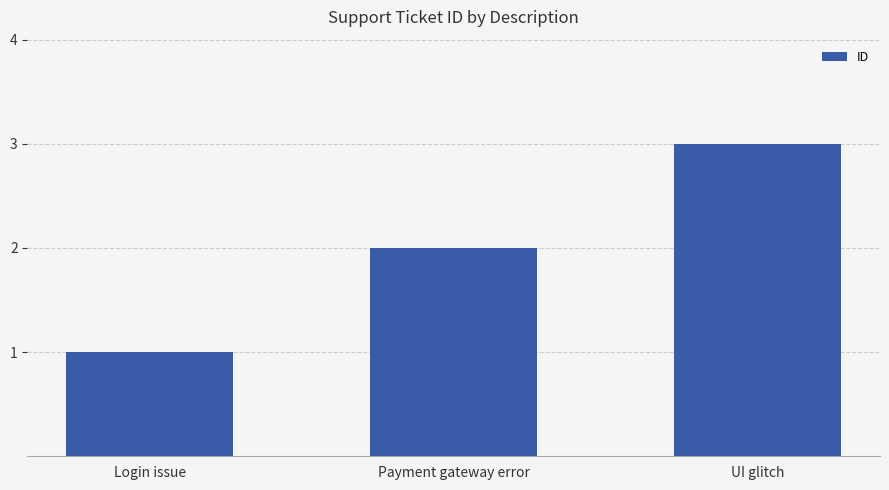

How many categories are shown in the chart?

3